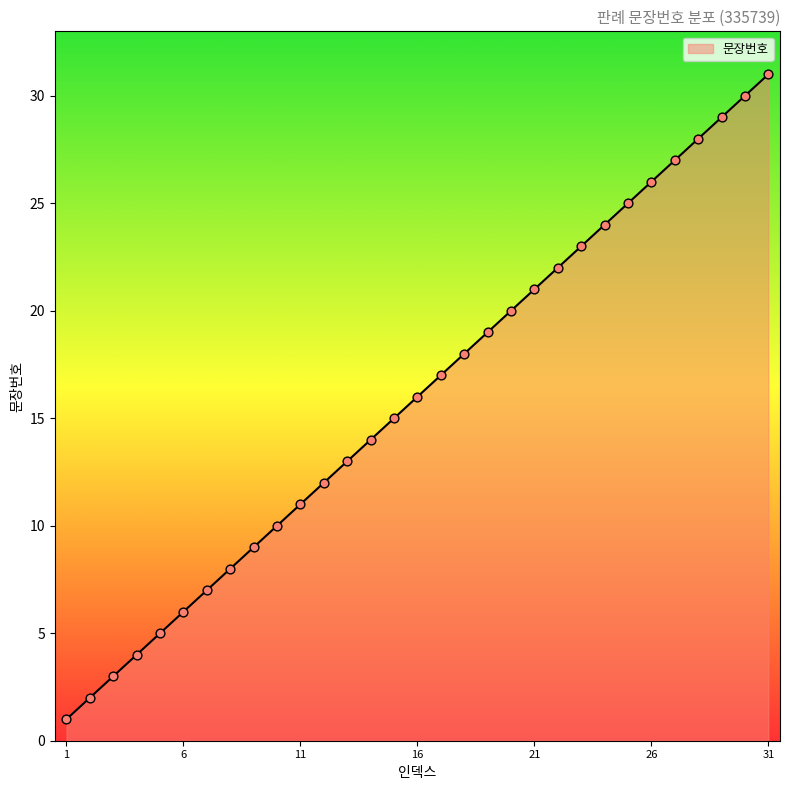

What is the greatest value displayed?

31